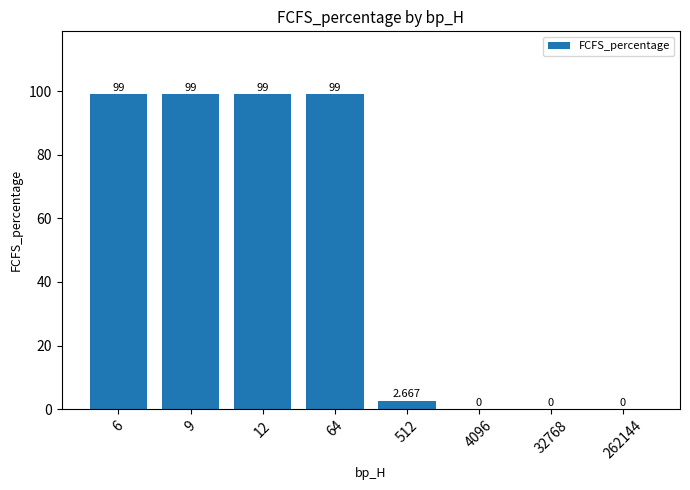

Where is the data nearest to the value 49?

512